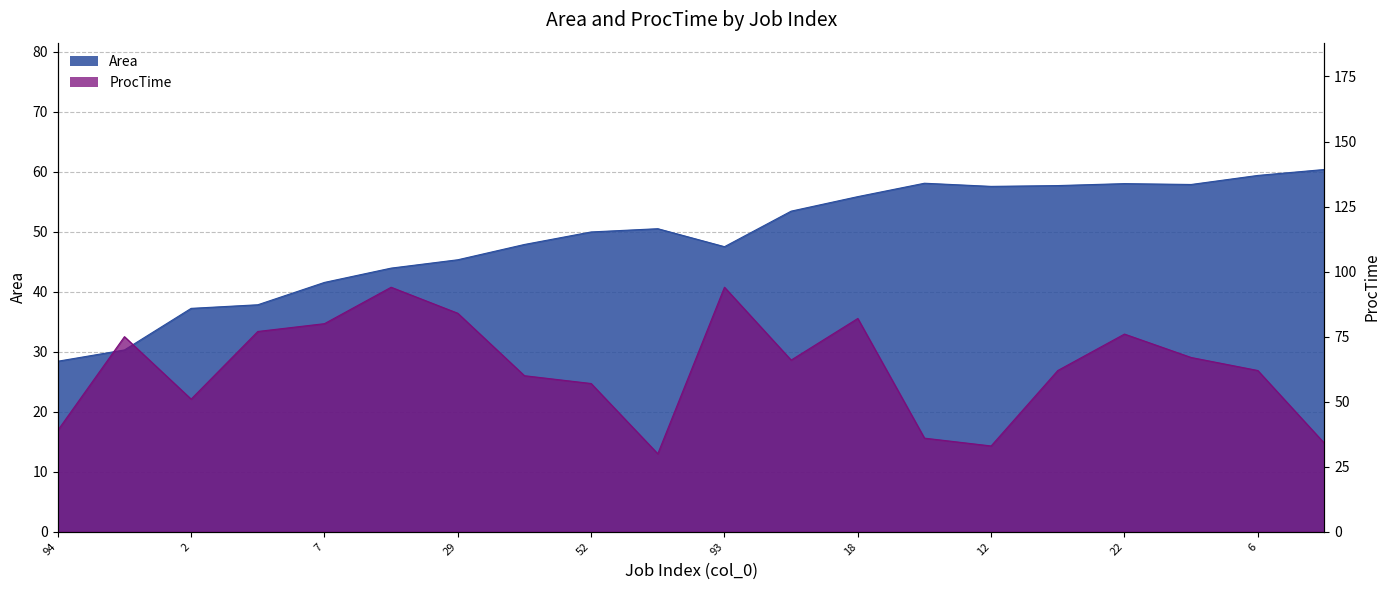

What is the difference between the maximum and minimum values in the ProcTime series?

64.0